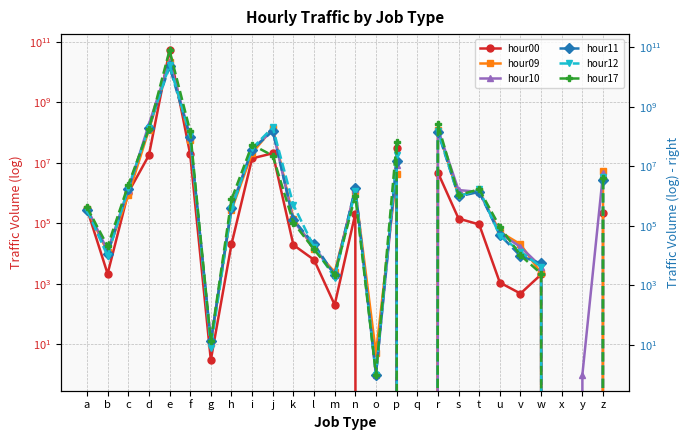

Which category has the highest value across all series?

e